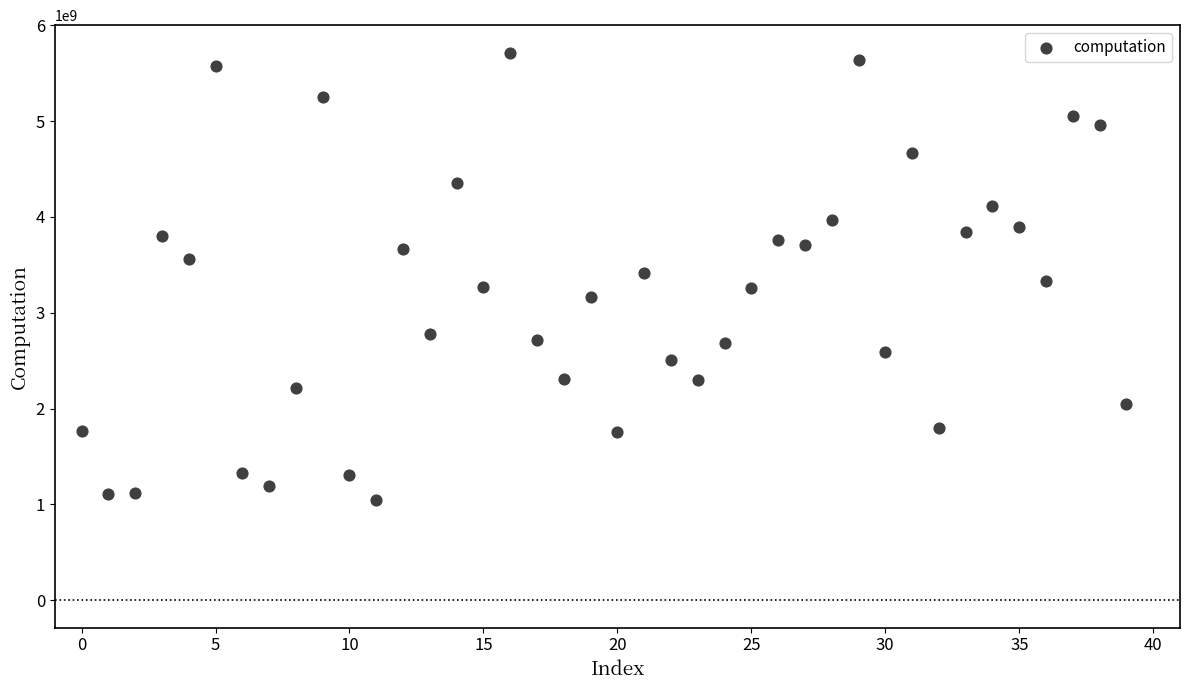

What is the range of Y values (max minus min)?

4673726446.6